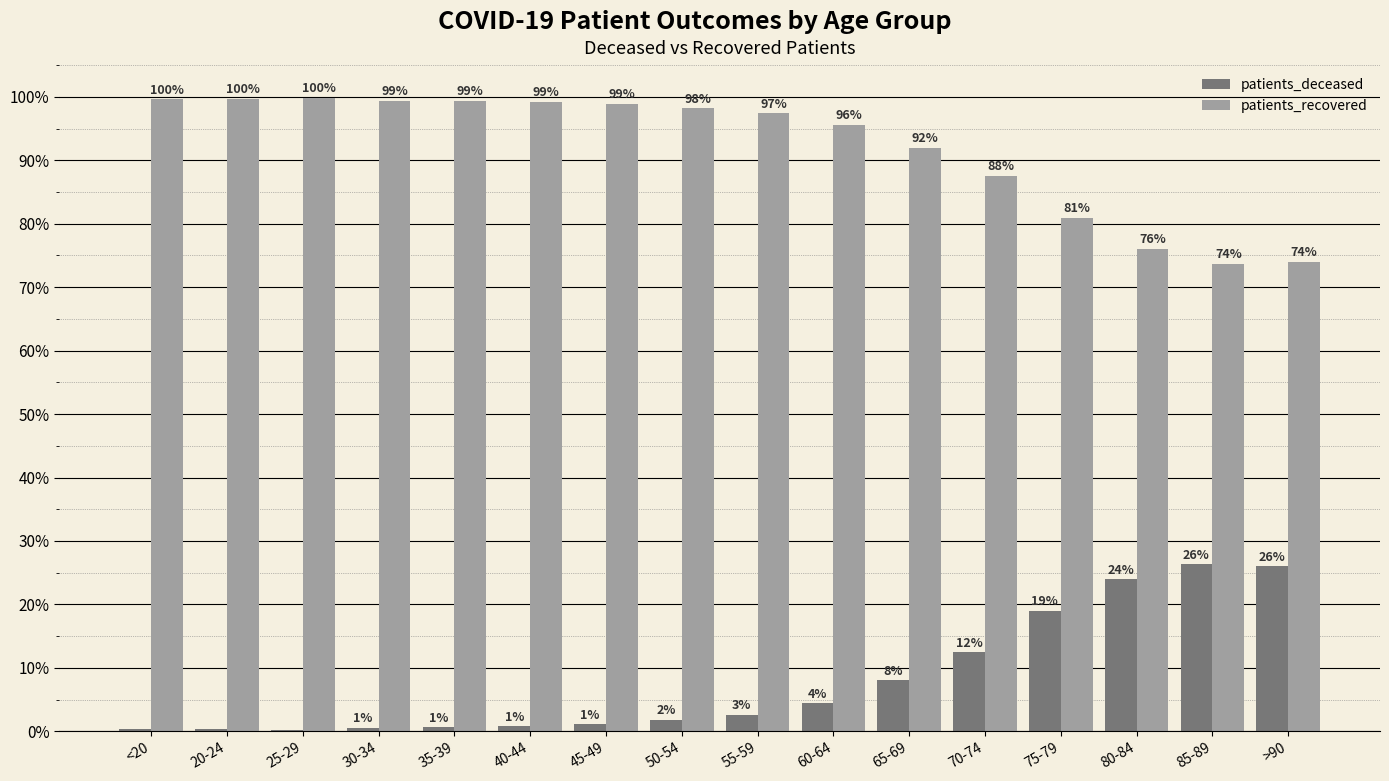

What is the maximum value for patients_recovered?

99.8